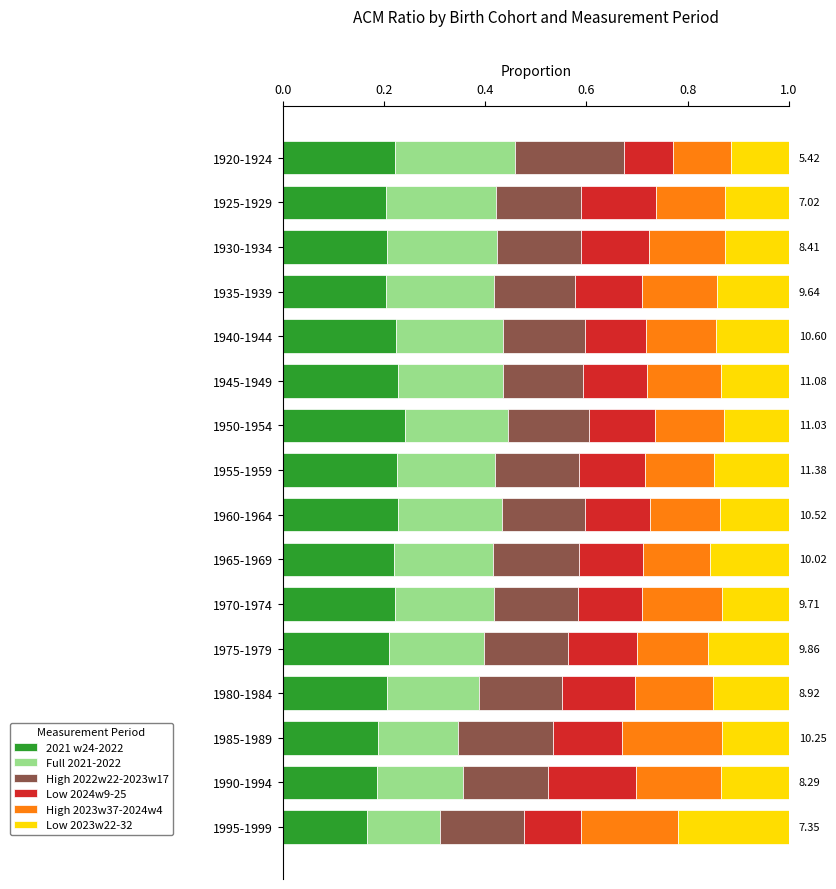

What is the total value across all series at 1925-1929?

1.0